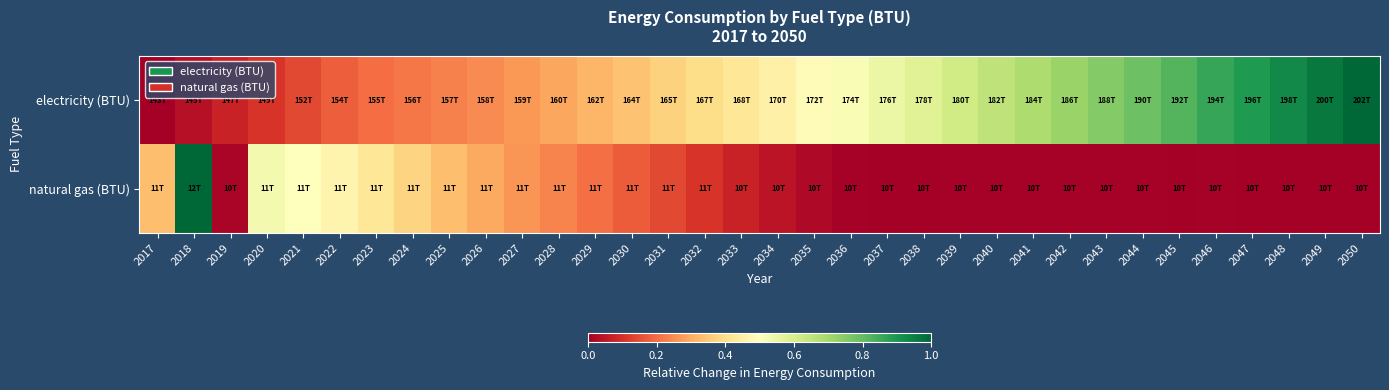

What is the greatest value displayed?

1.0